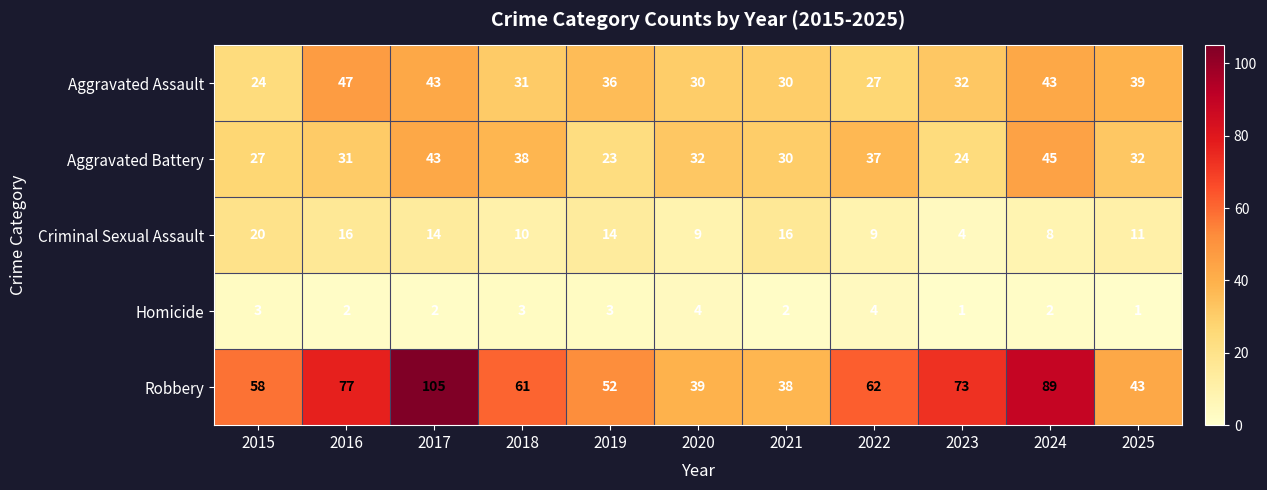

Rank the categories by Robbery value from highest to lowest.

2017, 2024, 2016, 2023, 2022, 2018, 2015, 2019, 2025, 2020, 2021